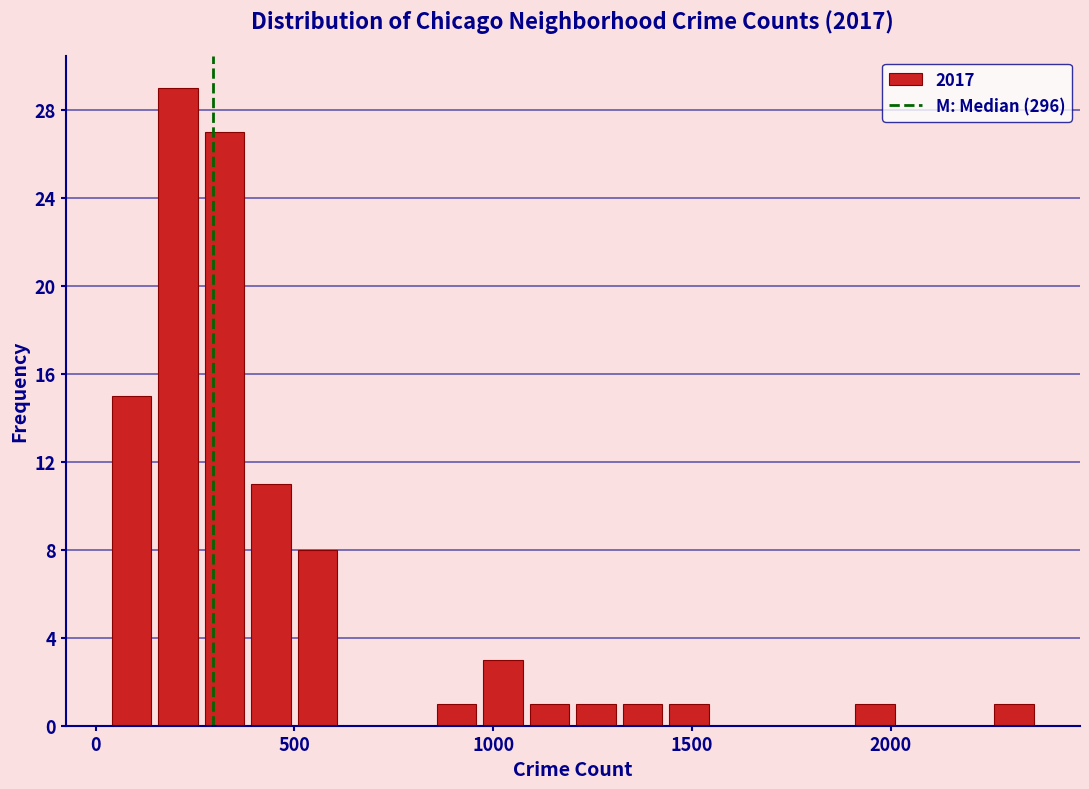

Read against the x-axis, roughly where is the centre of the tallest bar?

200